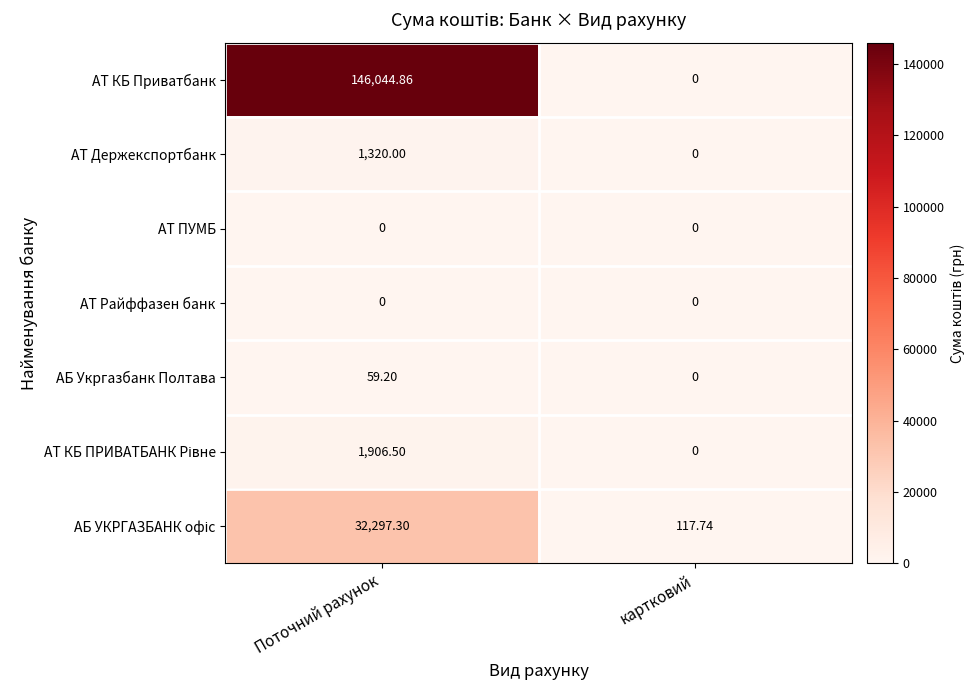

Which series has the widest spread of values?

АТ КБ Приватбанк